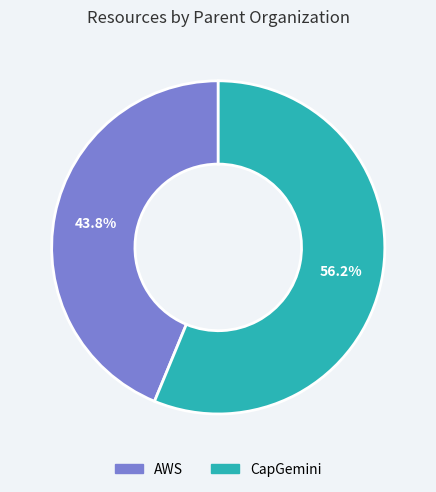

How many segments does this pie chart have?

2